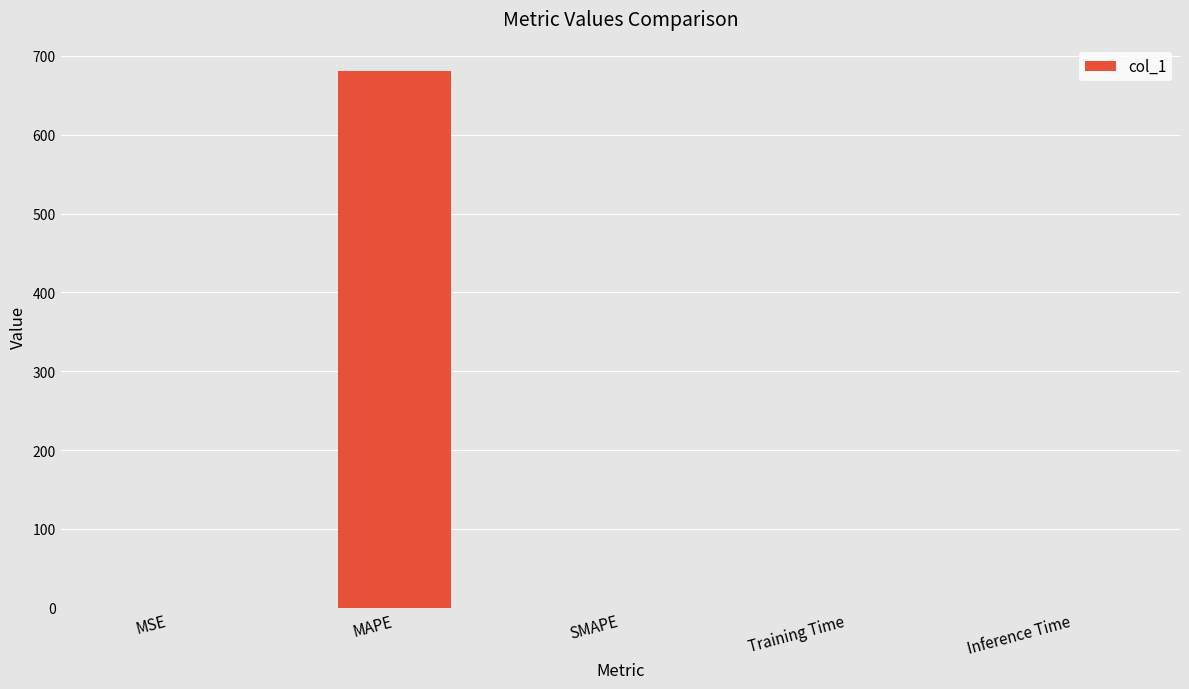

Which has a higher value, MAPE or SMAPE?

MAPE